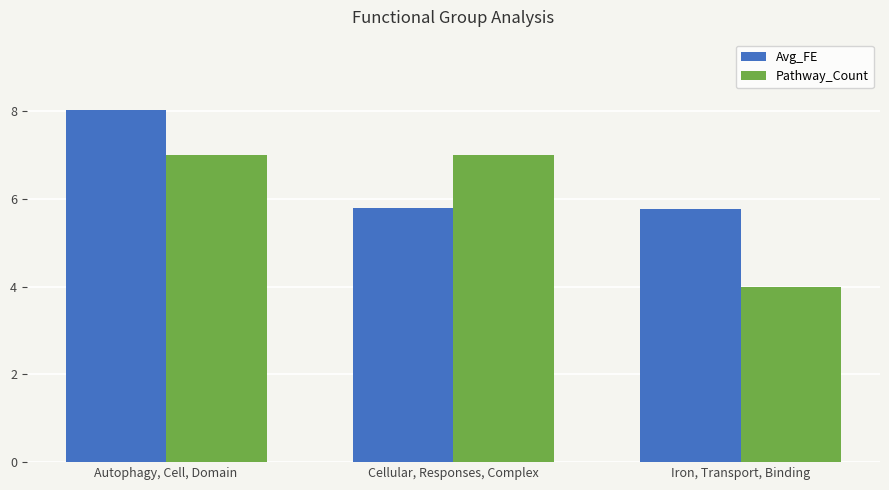

What is the sum of the Pathway_Count values at Cellular, Responses, Complex and Autophagy, Cell, Domain?

14.0